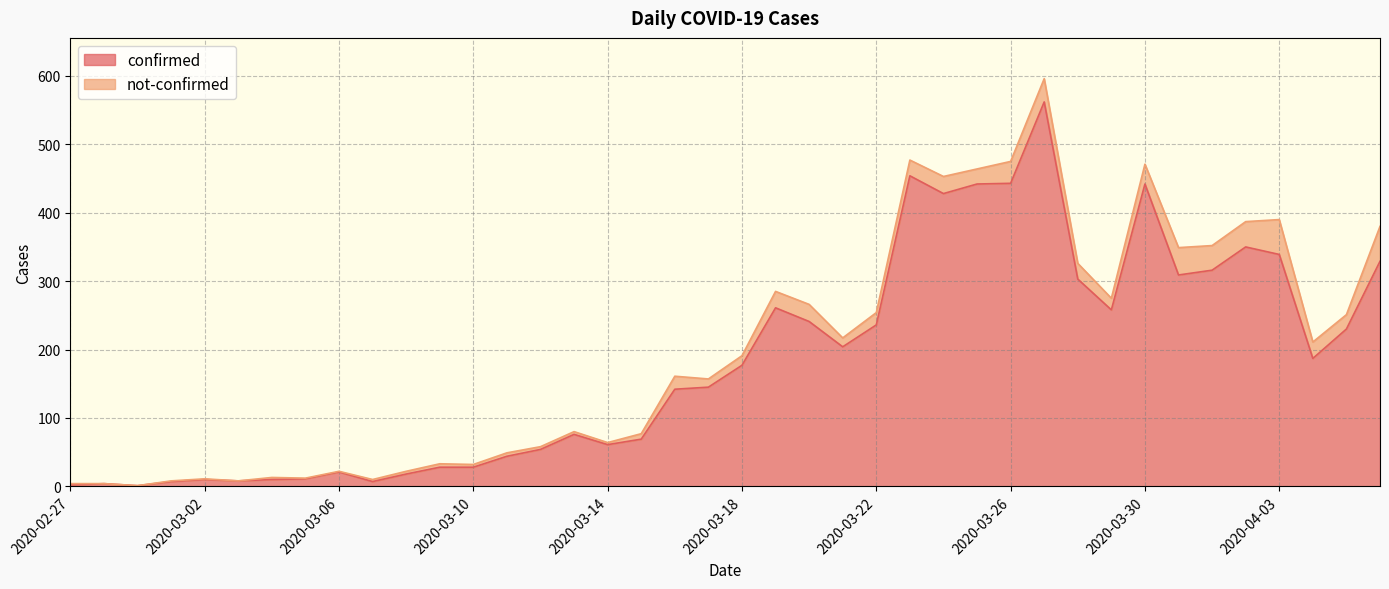

What is the value of the 21st point from the left?

177